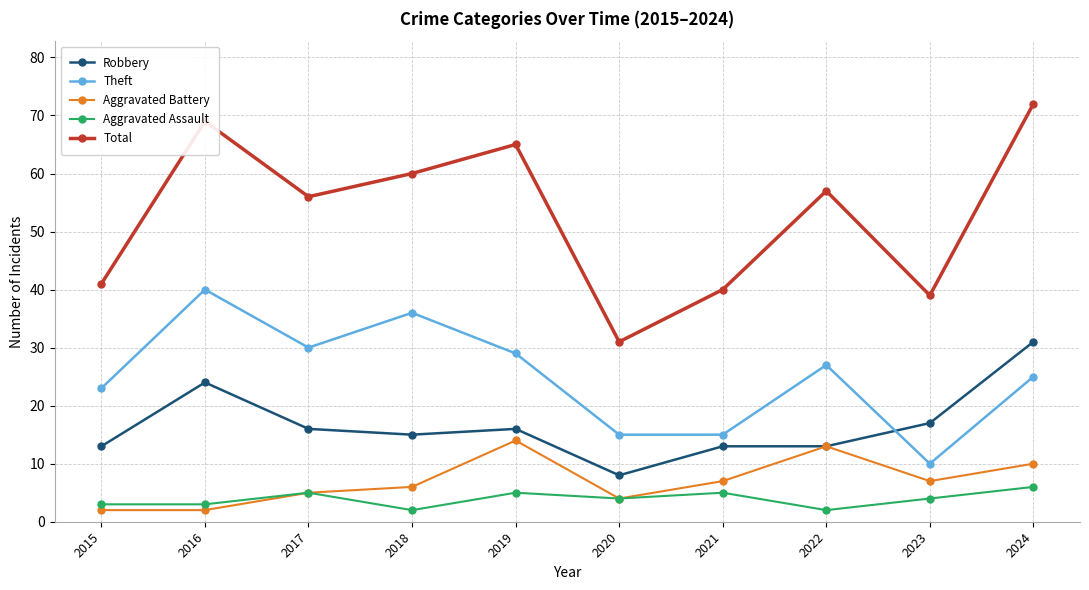

Reading left to right, transcribe all the data shown in this chart.

Robbery: 2015=13	2016=24	2017=16	2018=15	2019=16	2020=8	2021=13	2022=13	2023=17	2024=31
Theft: 2015=23	2016=40	2017=30	2018=36	2019=29	2020=15	2021=15	2022=27	2023=10	2024=25
Aggravated Battery: 2015=2	2016=2	2017=5	2018=6	2019=14	2020=4	2021=7	2022=13	2023=7	2024=10
Aggravated Assault: 2015=3	2016=3	2017=5	2018=2	2019=5	2020=4	2021=5	2022=2	2023=4	2024=6
Total: 2015=41	2016=69	2017=56	2018=60	2019=65	2020=31	2021=40	2022=57	2023=39	2024=72